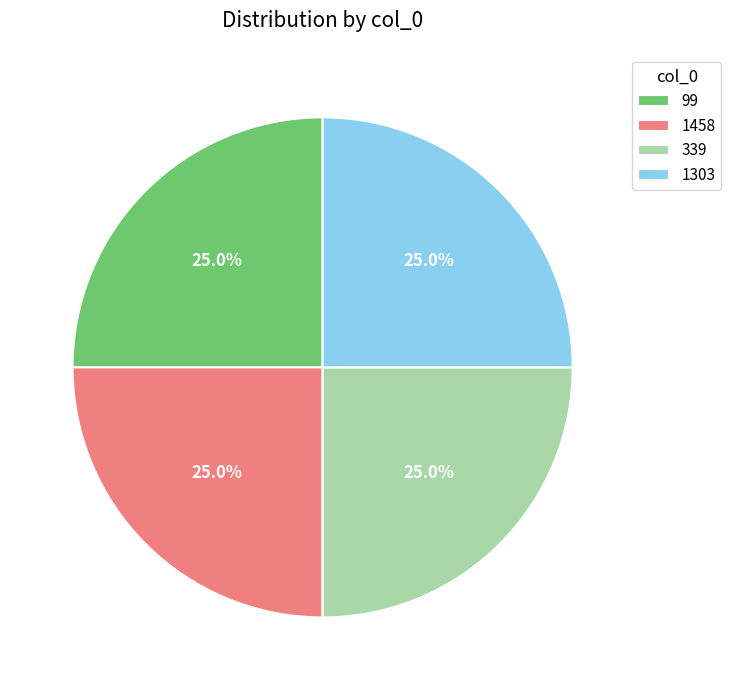

Count the number of slices in the pie.

4